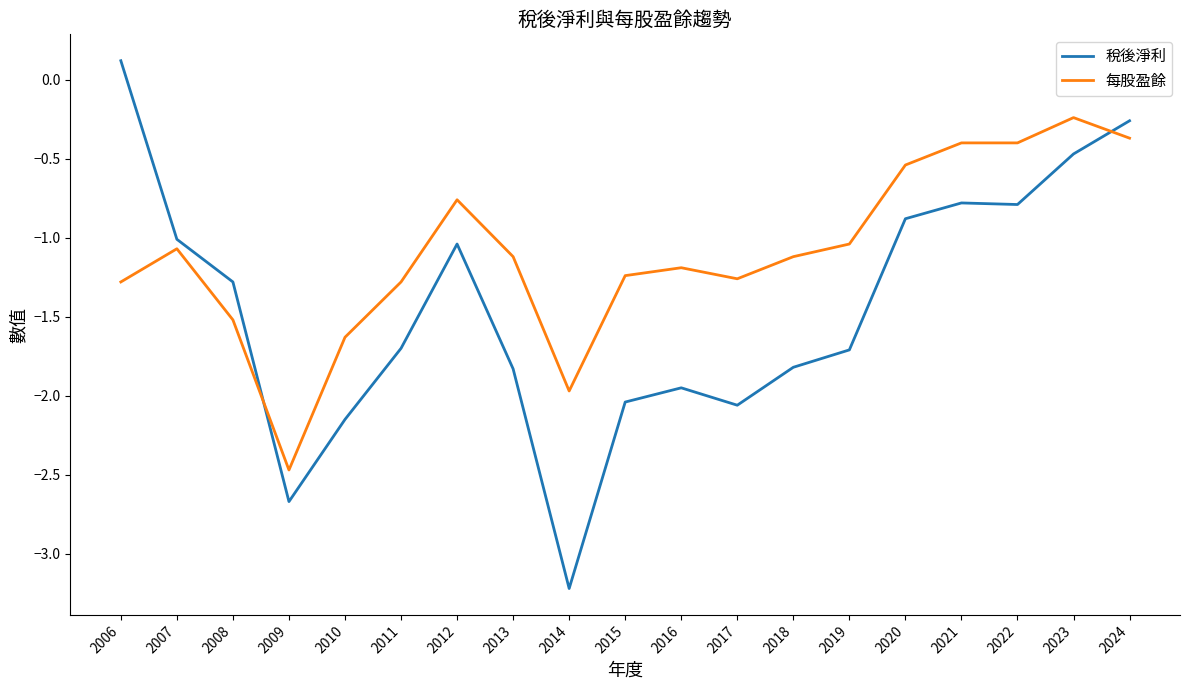

Which series ends up on top after the final intersection of 稅後淨利 and 每股盈餘?

稅後淨利